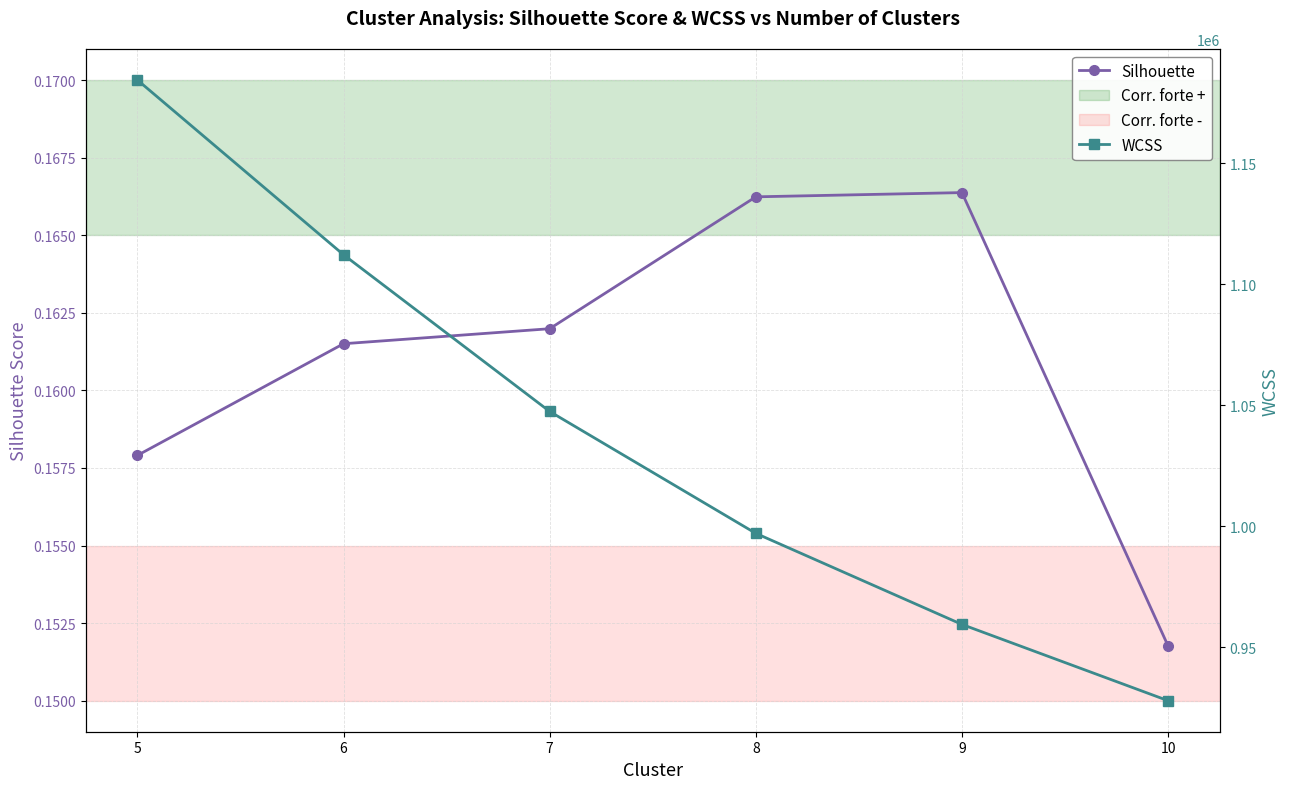

What is the spread (max minus min) of values at 8?

997007.1